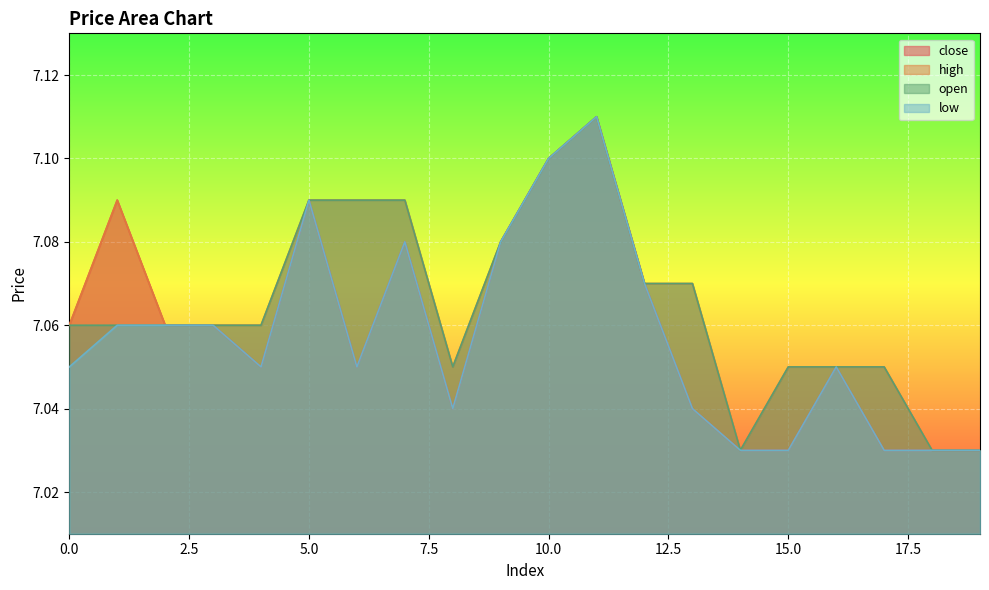

What is the value of the high point at the 14th from the left?

7.1